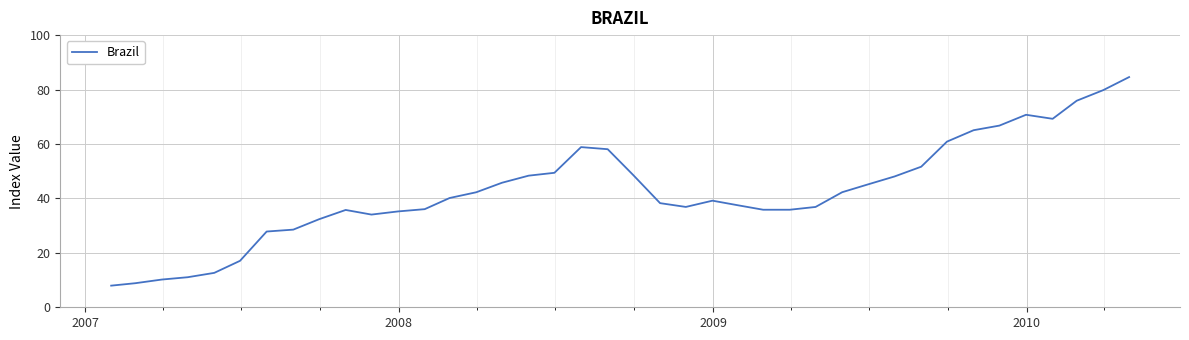

What is the maximum value shown in the chart?

84.6